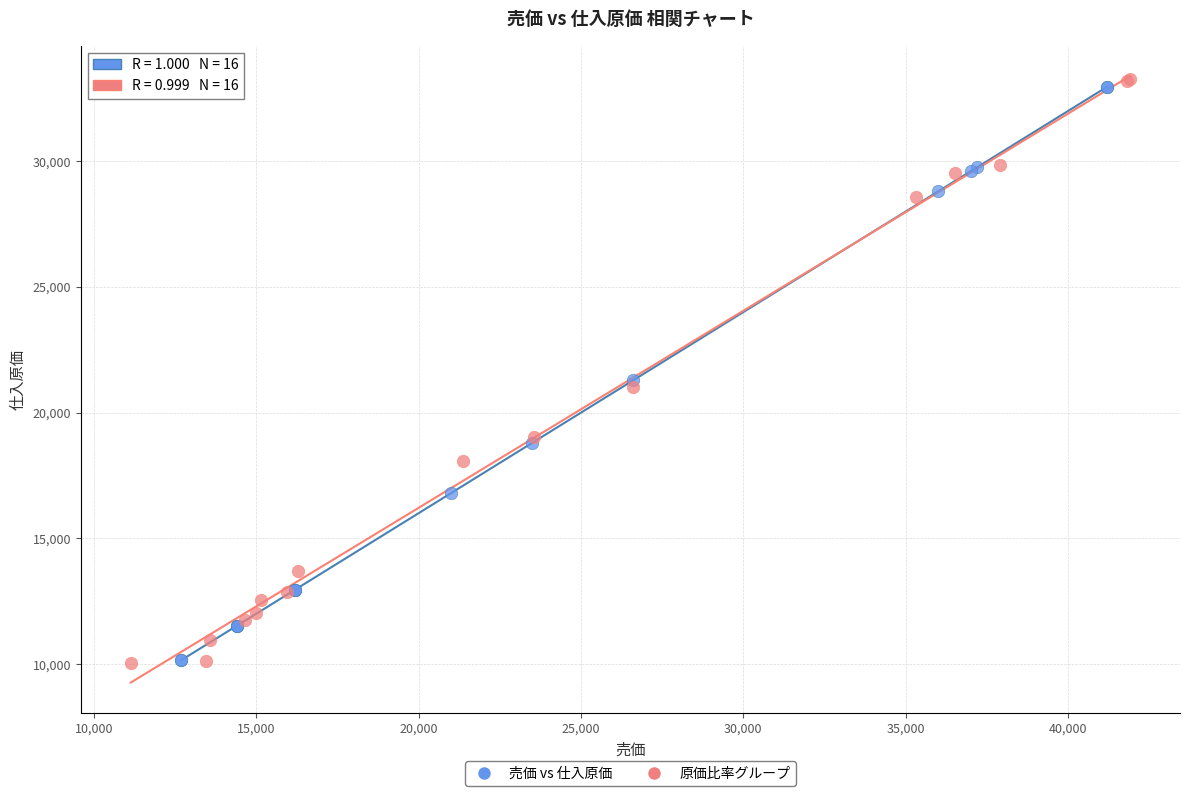

Which series has the widest spread of Y values?

原価比率グループ